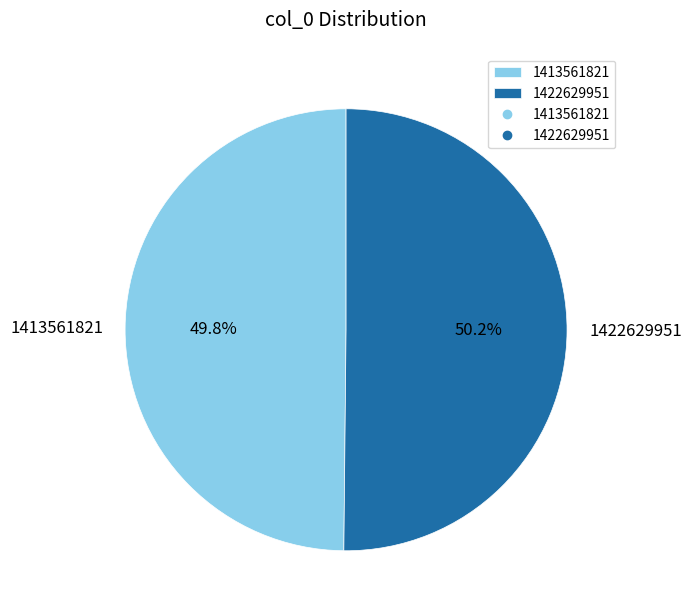

Is it true that 1413561821 is 50% of the pie?

True